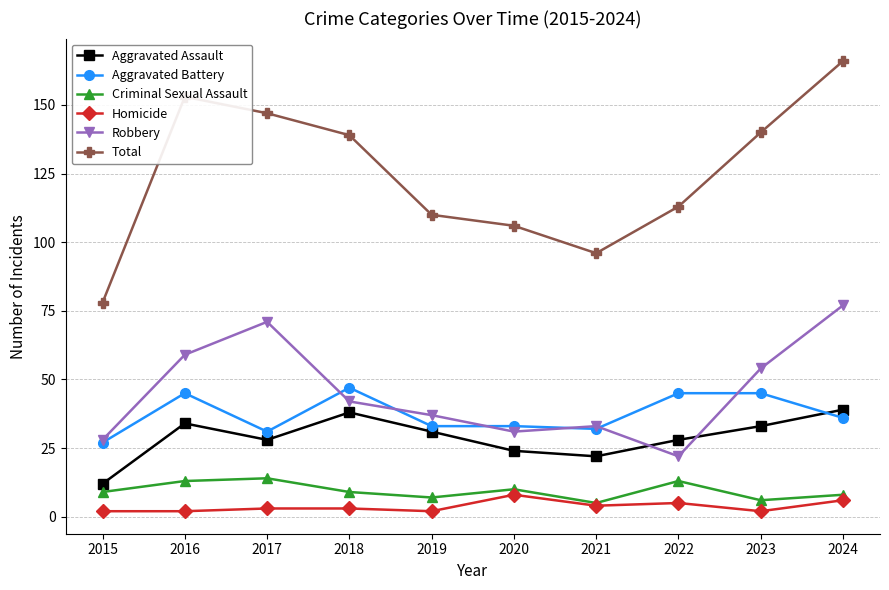

What is the value of the Aggravated Assault point at the 8th from the left?

28